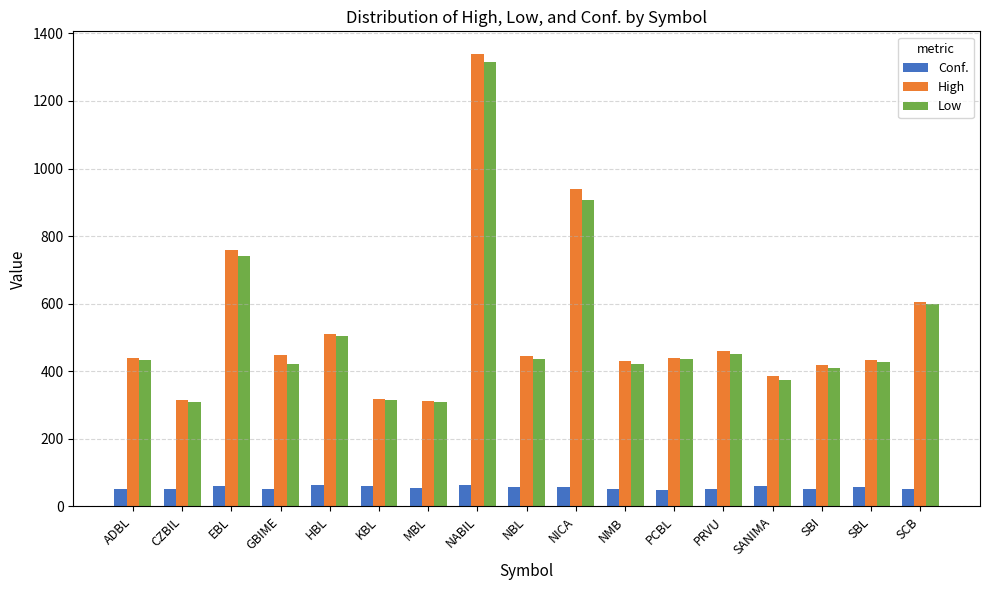

What is the difference between the highest and lowest values at NBL?

387.9